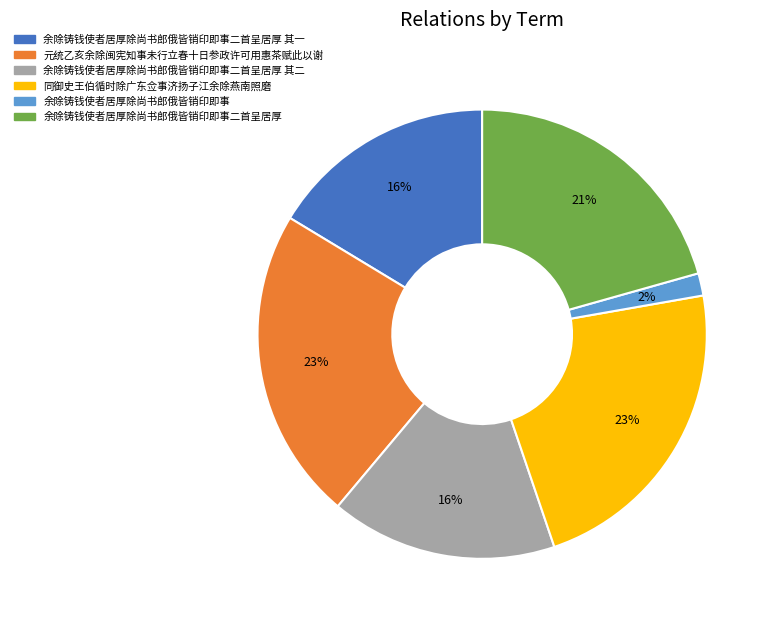

Is there a majority slice in this chart?

No